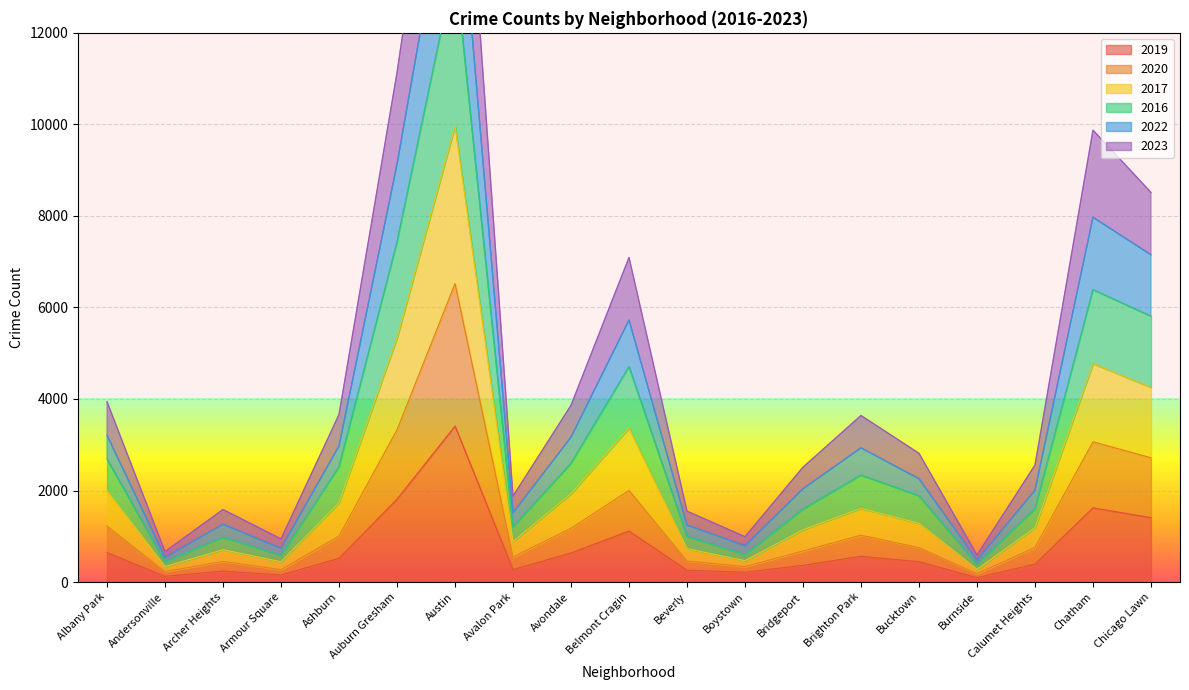

Is it true that 2017 equals 223 at Burnside?

False